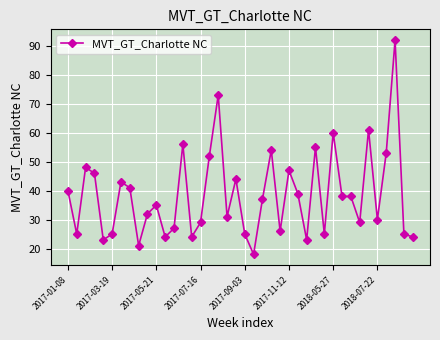

What is the sum of all values?

1538